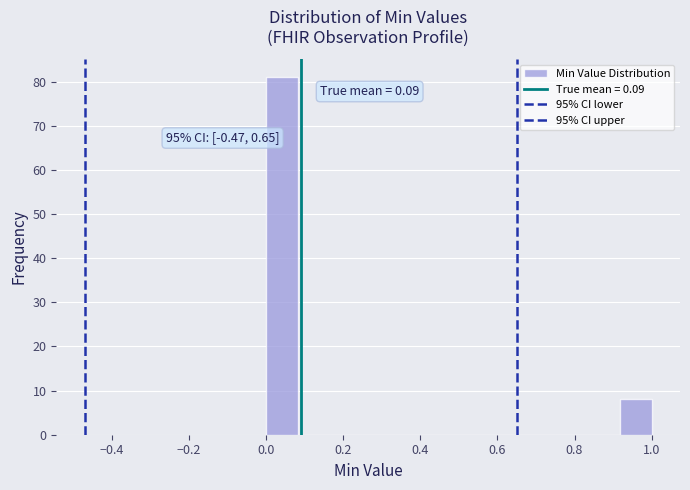

Over which range of the x-axis is the bar tallest?

0.00 to 0.08